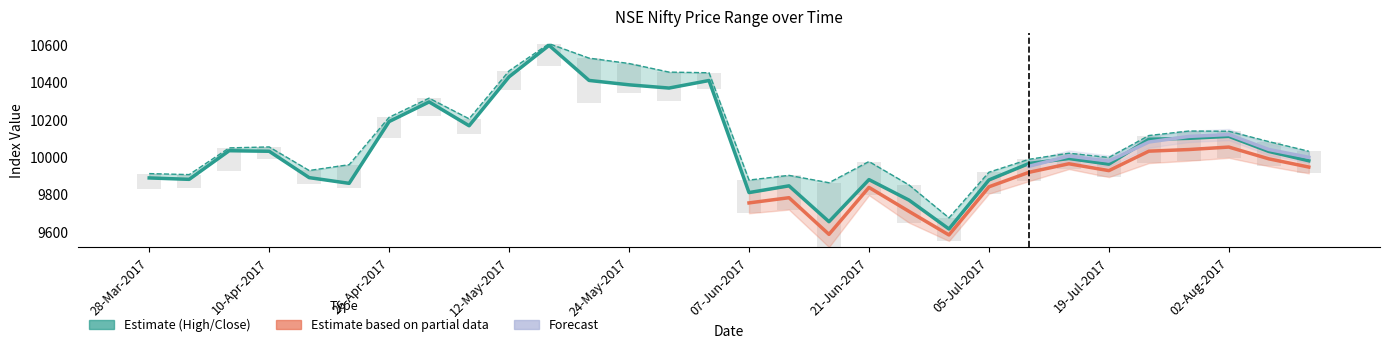

What is the maximum value for Close?

10597.5